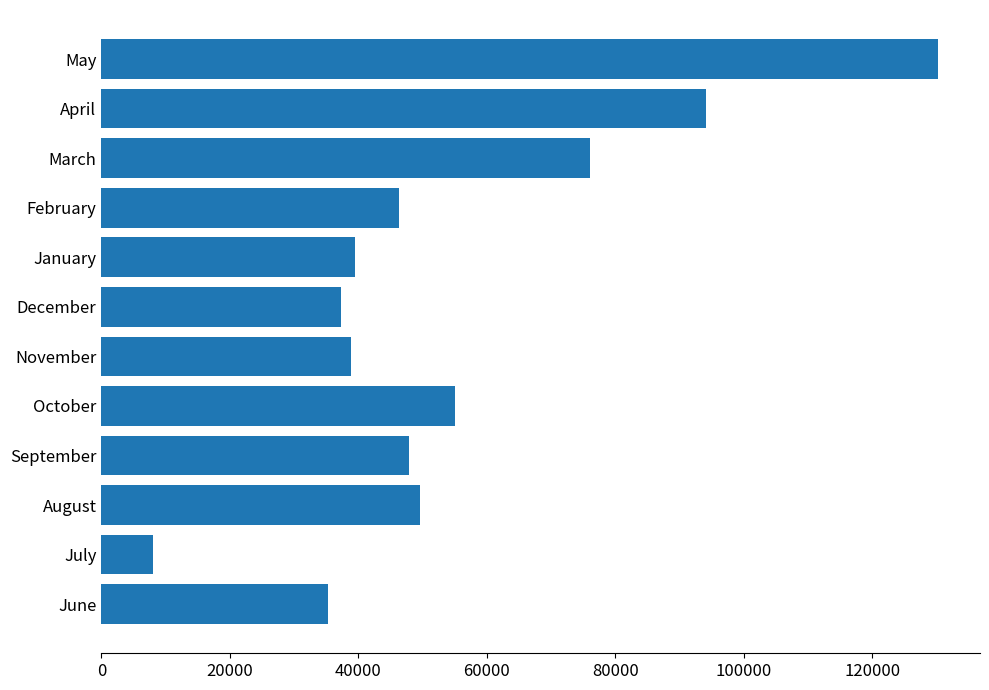

At which label is the value closest to 69117?

March